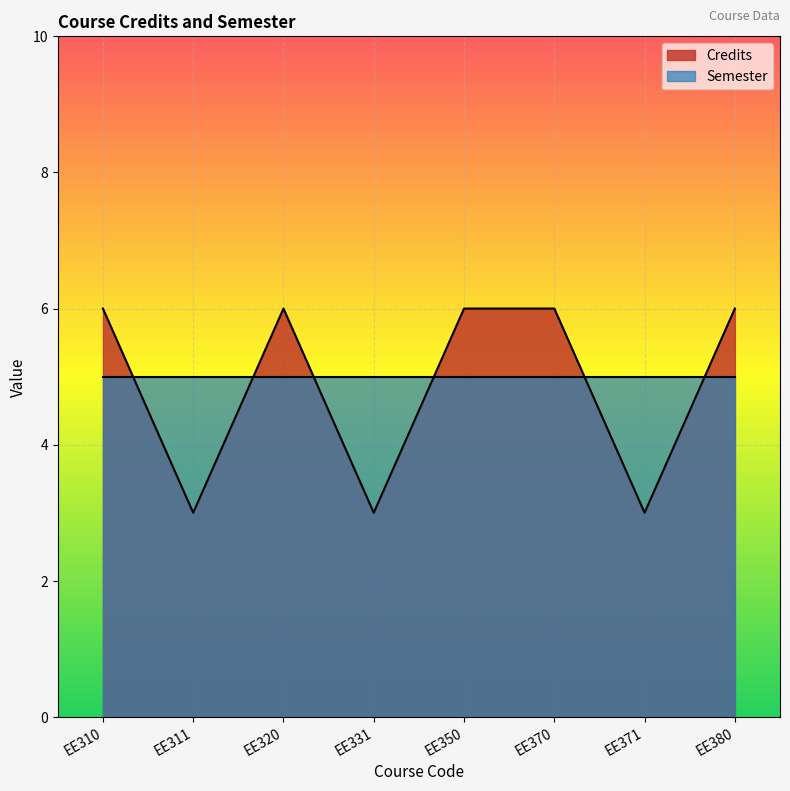

Read the value at EE320.

6